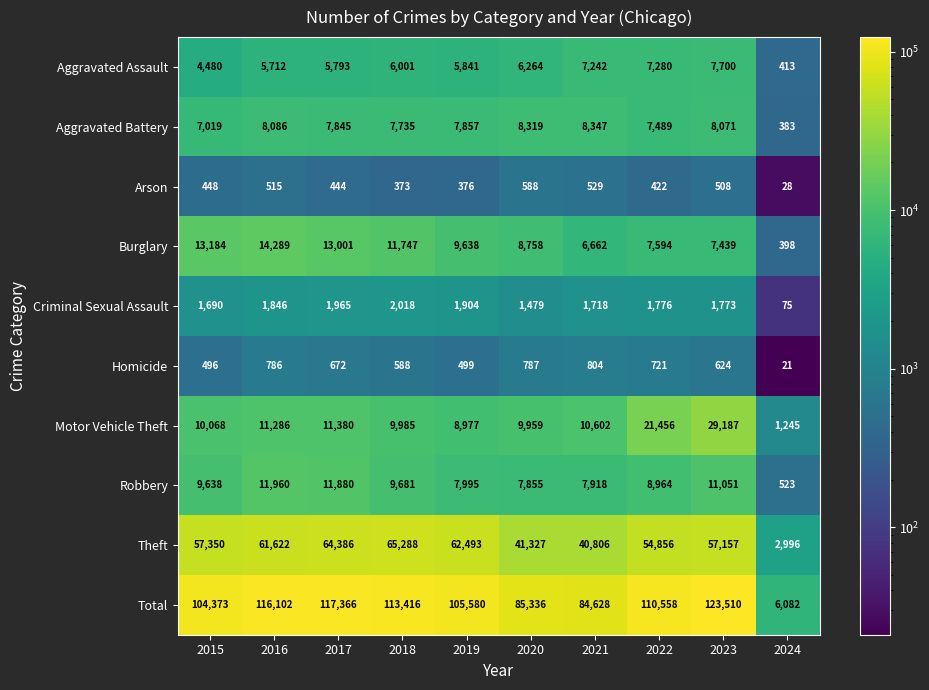

Rank the series at 2022 from highest to lowest value.

Total, Theft, Motor Vehicle Theft, Robbery, Burglary, Aggravated Battery, Aggravated Assault, Criminal Sexual Assault, Homicide, Arson